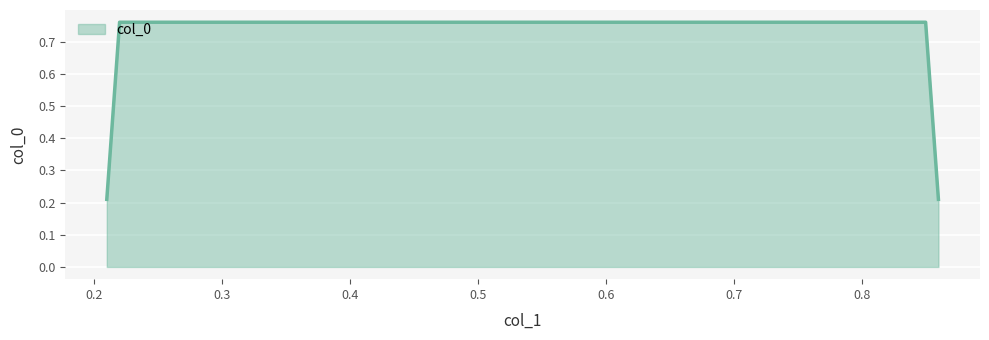

Count the number of data series in this chart.

1